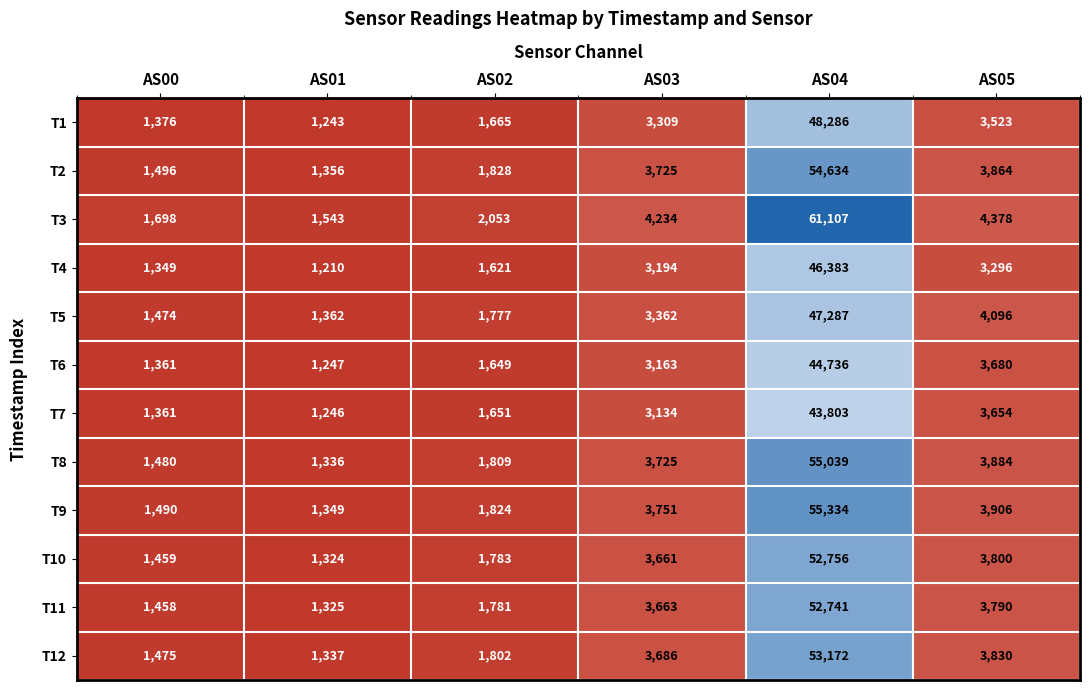

Which series has the widest spread of values?

T3